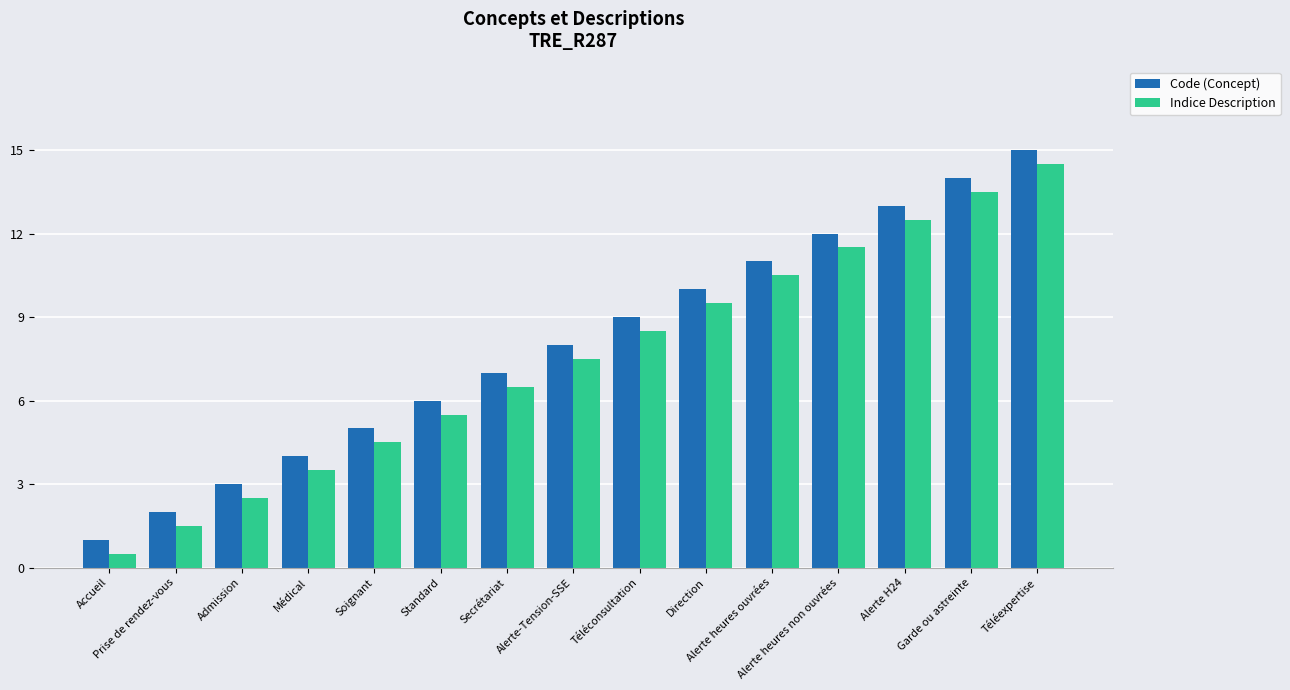

Reading left to right, extract all data points from this chart.

Code (Concept): Accueil=1.0	Prise de rendez-vous=2.0	Admission=3.0	Médical=4.0	Soignant=5.0	Standard=6.0	Secrétariat=7.0	Alerte-Tension-SSE=8.0	Téléconsultation=9.0	Direction=10.0	Alerte heures ouvrées=11.0	Alerte heures non ouvrées=12.0	Alerte H24=13.0	Garde ou astreinte=14.0	Téléexpertise=15.0
Indice Description: Accueil=0.5	Prise de rendez-vous=1.5	Admission=2.5	Médical=3.5	Soignant=4.5	Standard=5.5	Secrétariat=6.5	Alerte-Tension-SSE=7.5	Téléconsultation=8.5	Direction=9.5	Alerte heures ouvrées=10.5	Alerte heures non ouvrées=11.5	Alerte H24=12.5	Garde ou astreinte=13.5	Téléexpertise=14.5